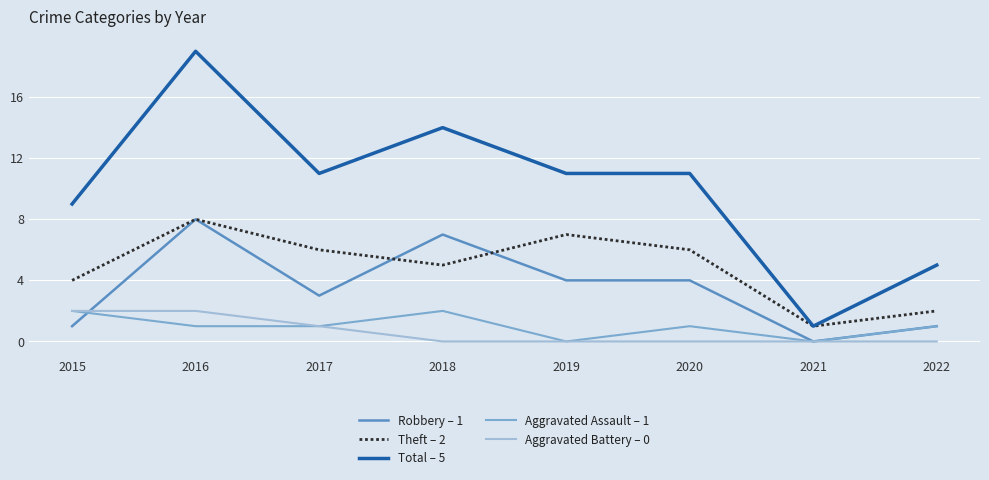

Which series ends up on top after the final intersection of Theft – 2 and Robbery – 1?

Theft – 2